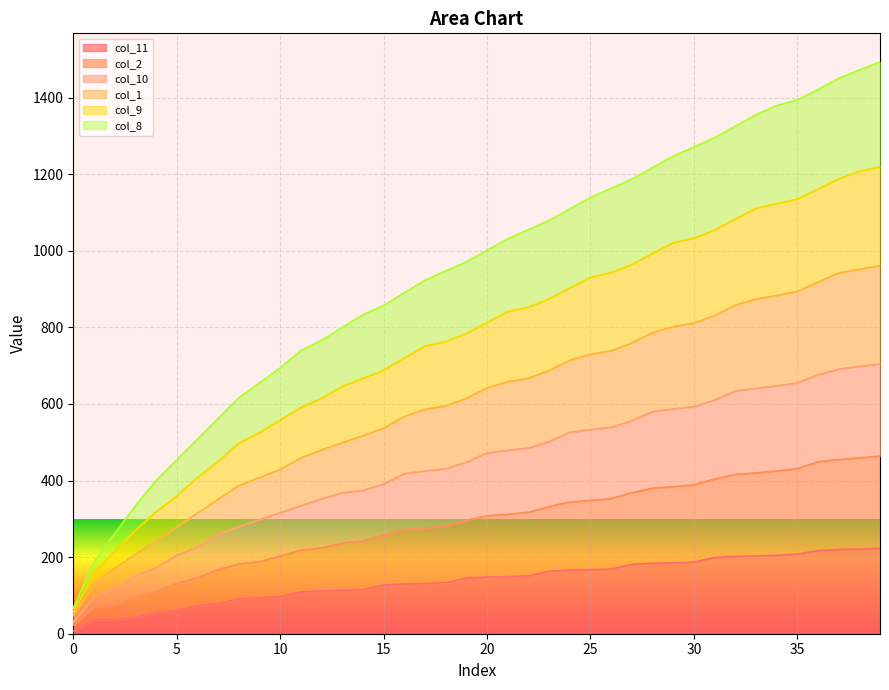

What is the value of the col_1 point at the 3rd from the left?

171